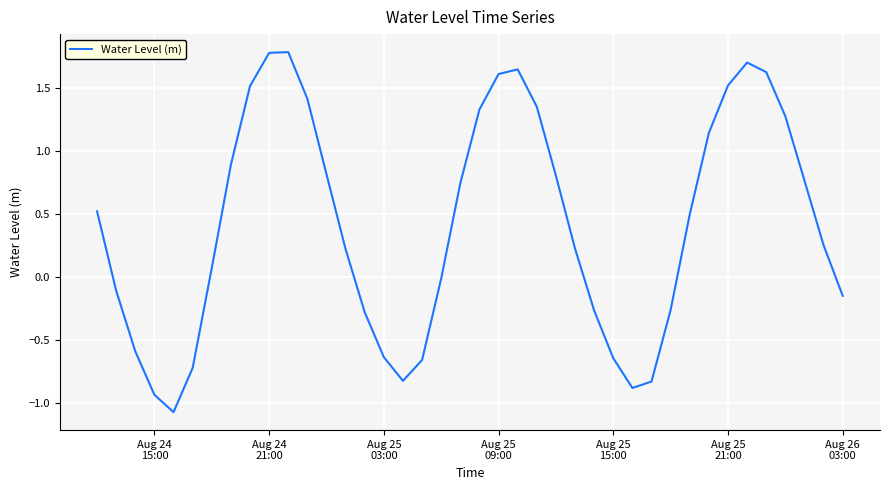

How many values exceed 0?

24